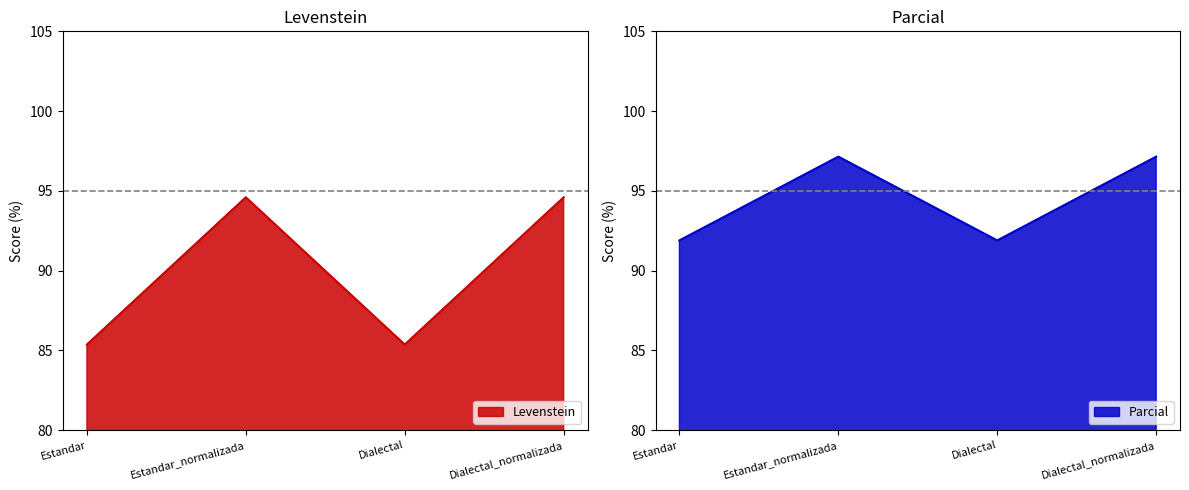

How many lines are shown in the chart?

2